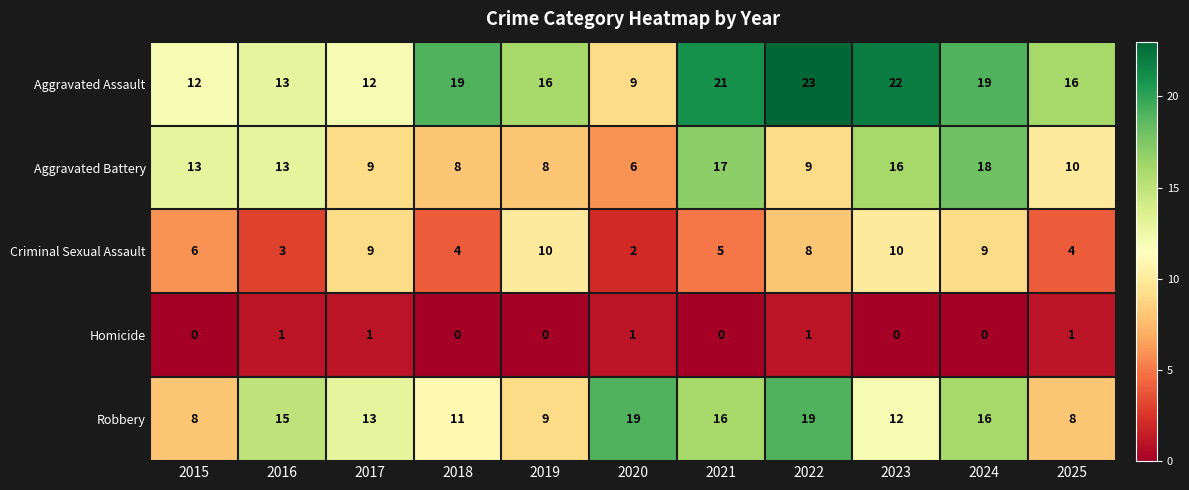

What is the difference between the second highest and minimum values in the Criminal Sexual Assault series?

8